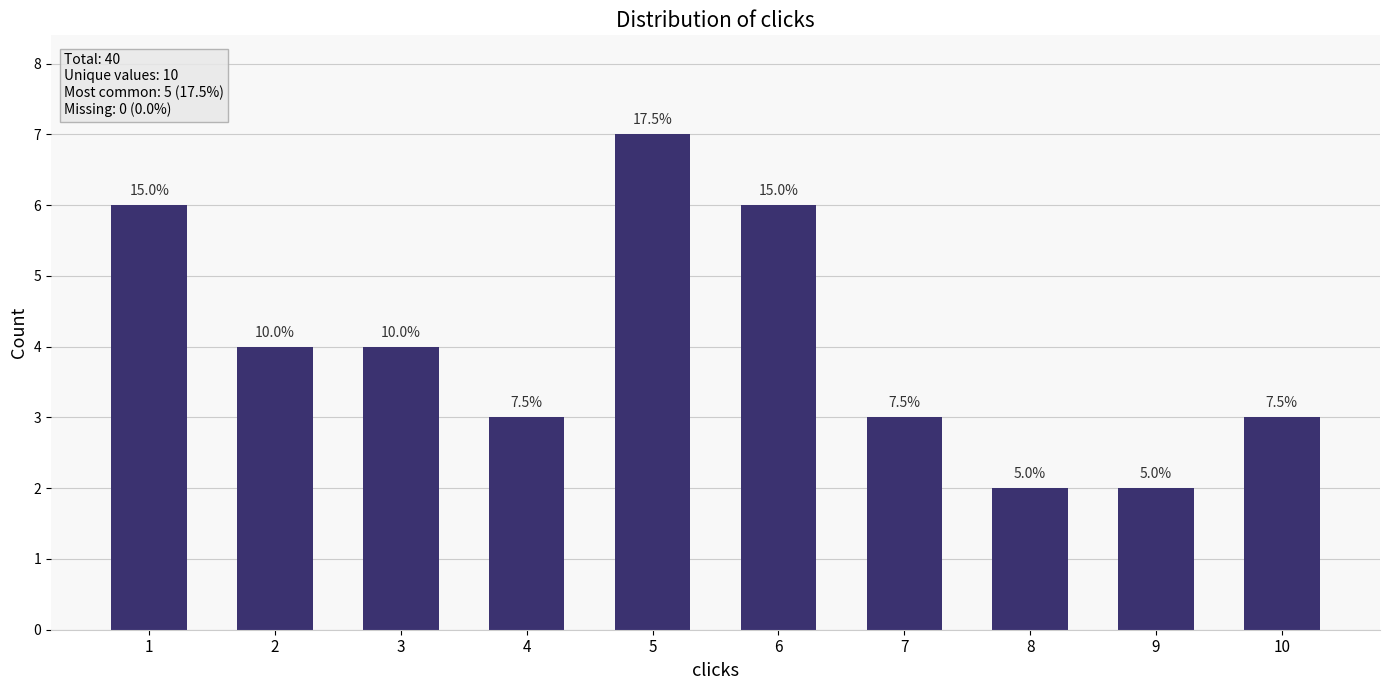

Are the bars horizontal?

No